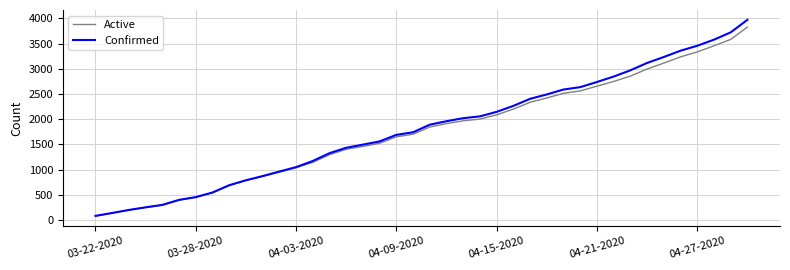

Which series has the widest spread of values?

Confirmed